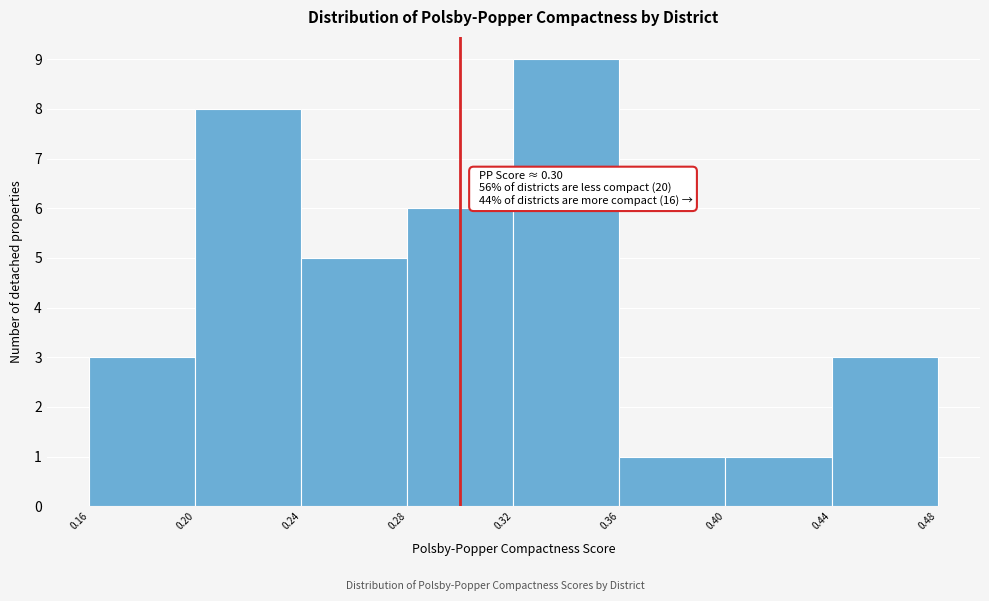

Which range on the x-axis has the tallest bar?

0.32 to 0.36